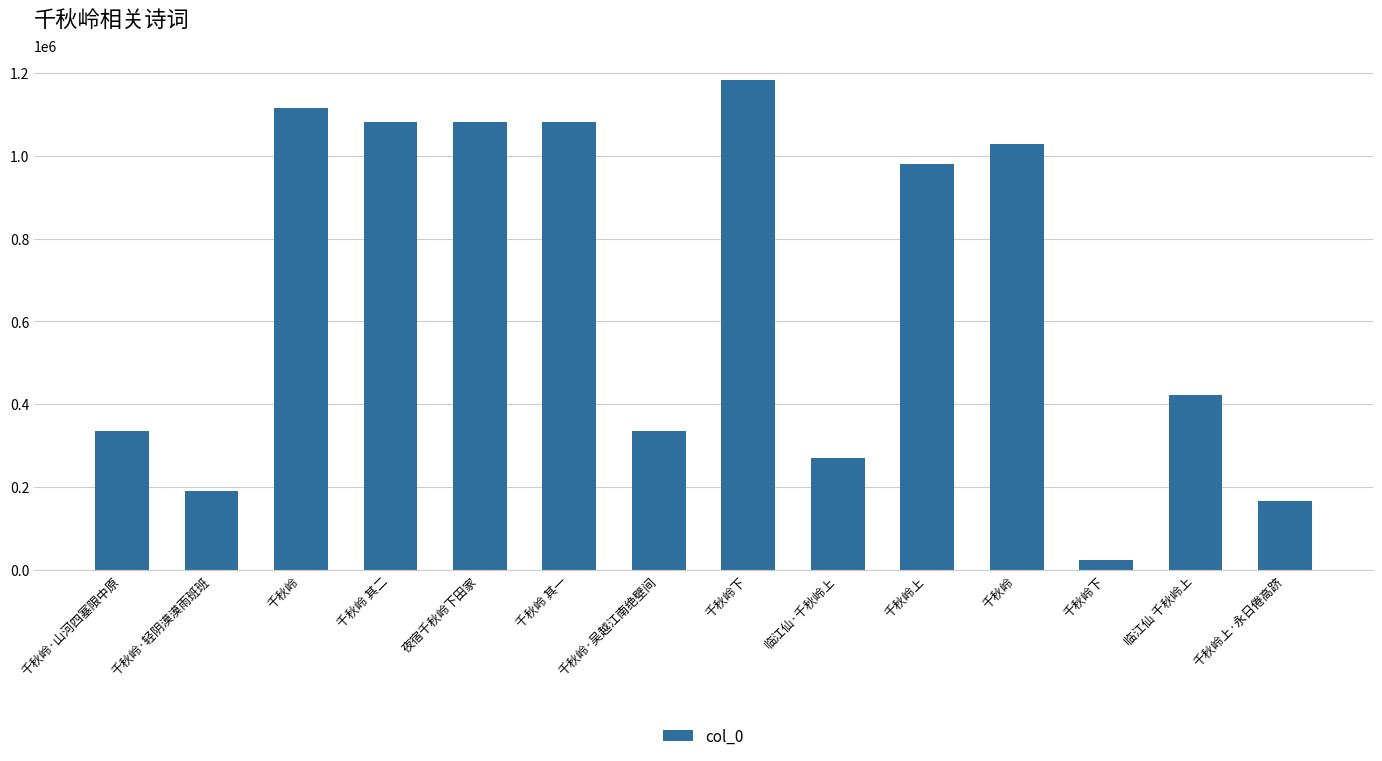

Is it true that the value at 临江仙·千秋岭上 is 270544?

True